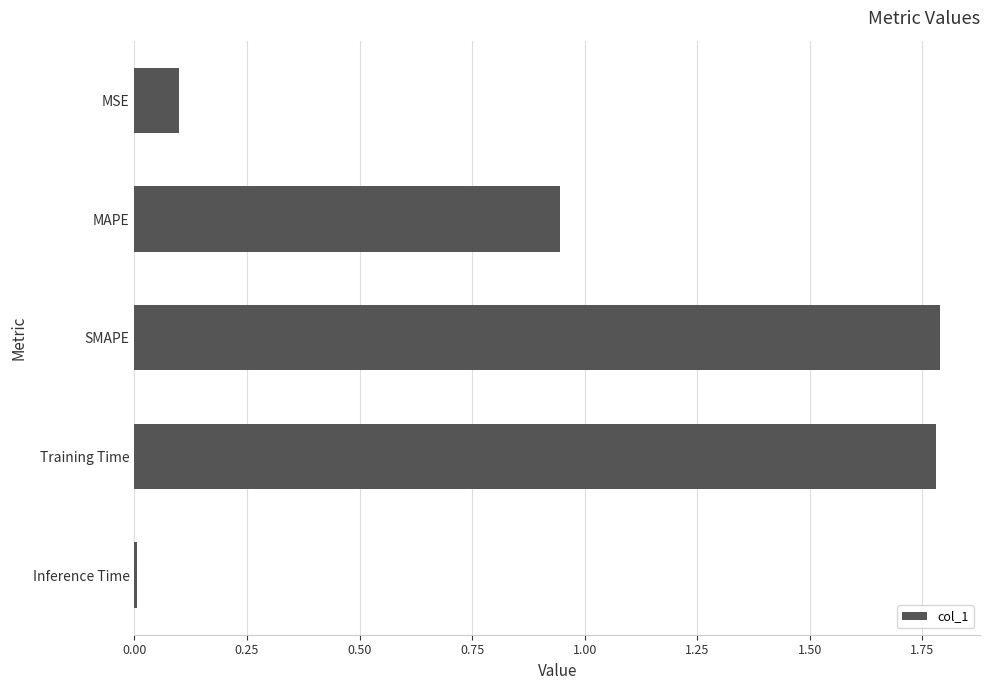

What is the label of the 5th bar from the top?

Inference Time